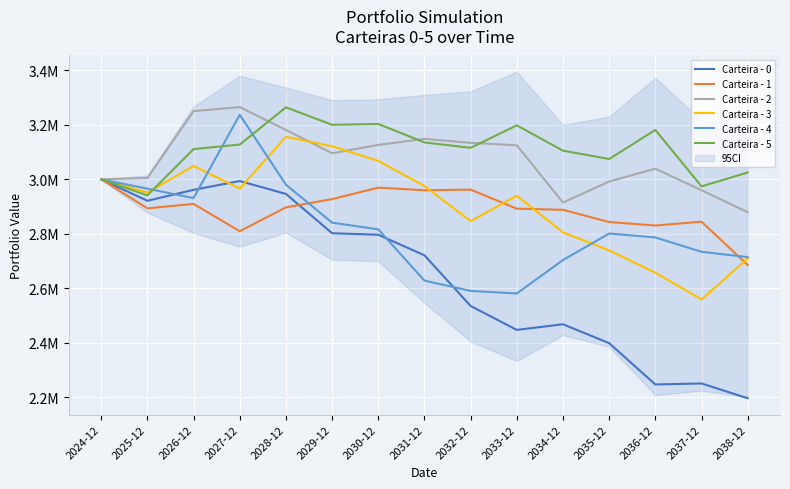

What position from the left is 2027-12?

4